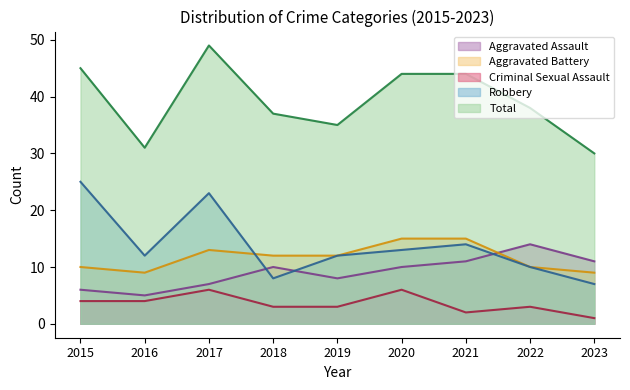

Which series has the widest spread of values?

Total